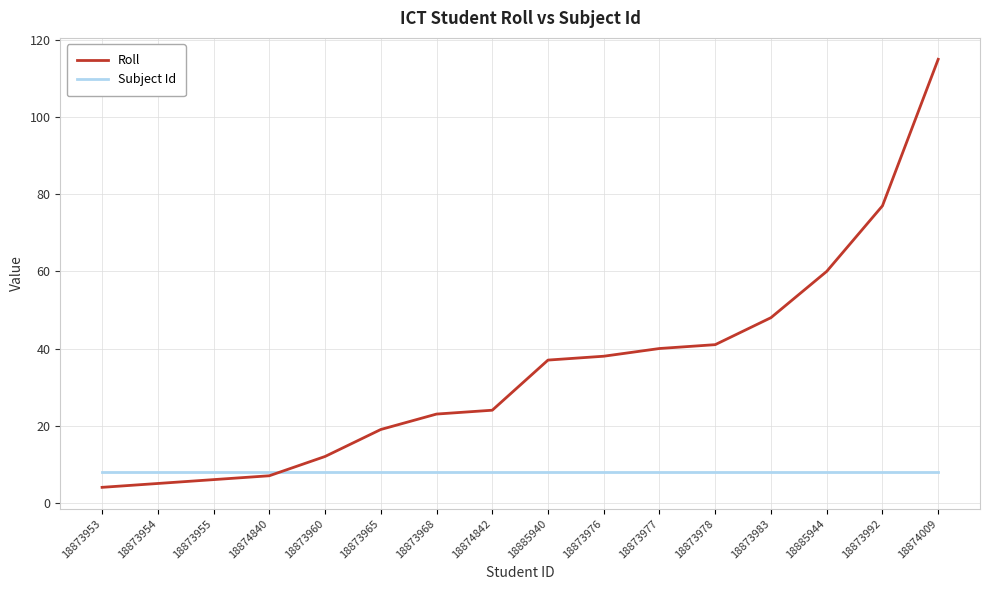

The value of Roll at 18873954 is 5. True or false?

True